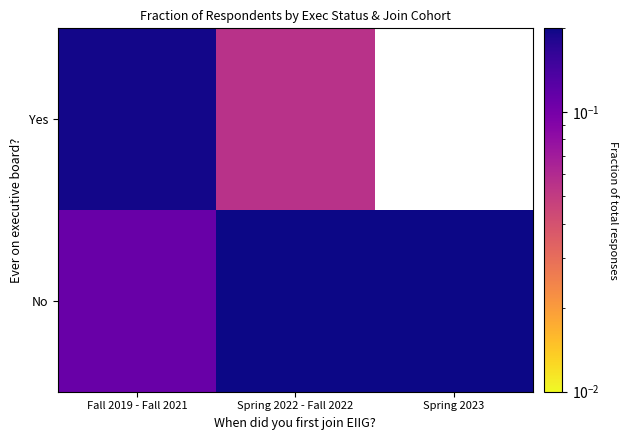

What is the minimum value shown in the chart?

0.1